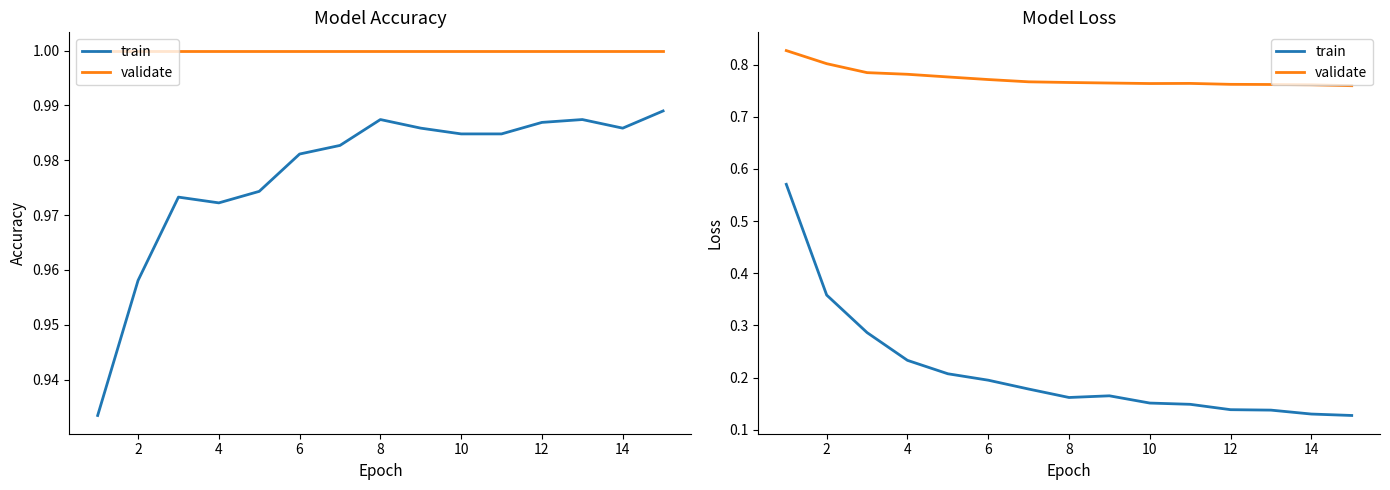

List the series in order of their peak value, lowest first.

train, validate